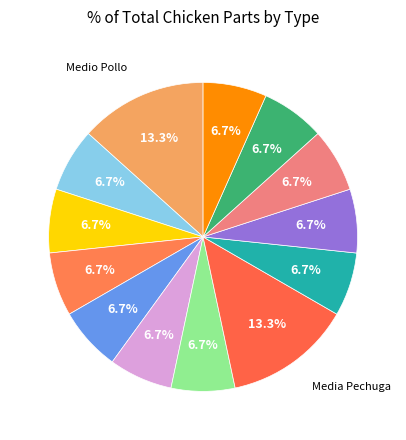

How many slices are in this pie chart?

13